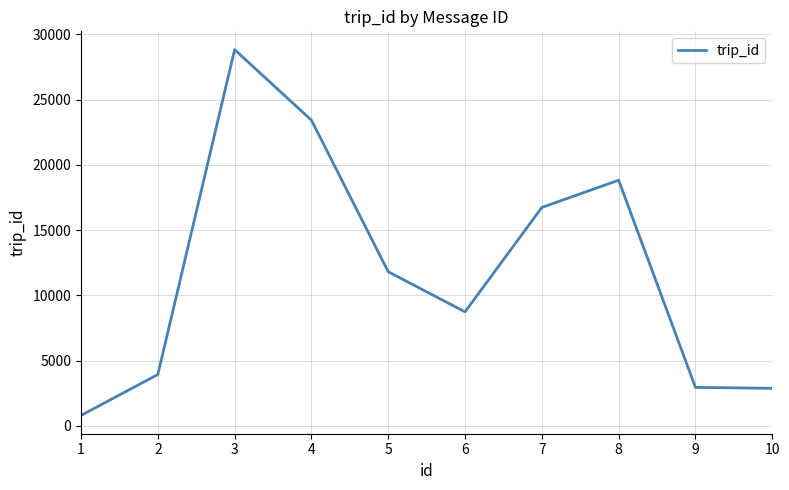

True or false: the data has more than 2 interior local peaks.

False